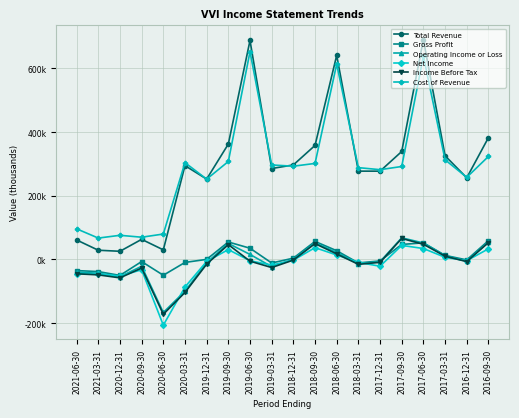

What are all the series names shown in the legend?

Total Revenue, Gross Profit, Operating Income or Loss, Net Income, Income Before Tax, Cost of Revenue